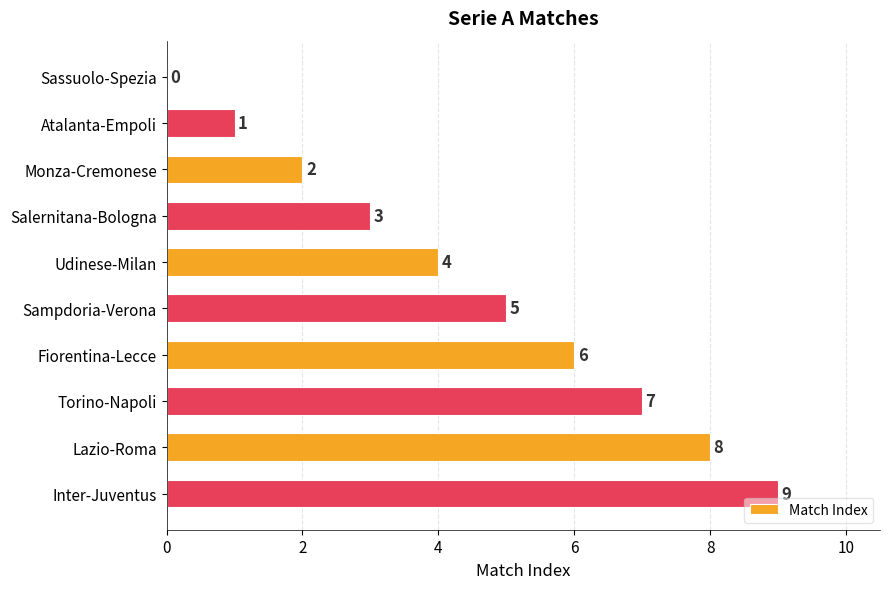

Which category has the highest value across all series?

Inter-Juventus